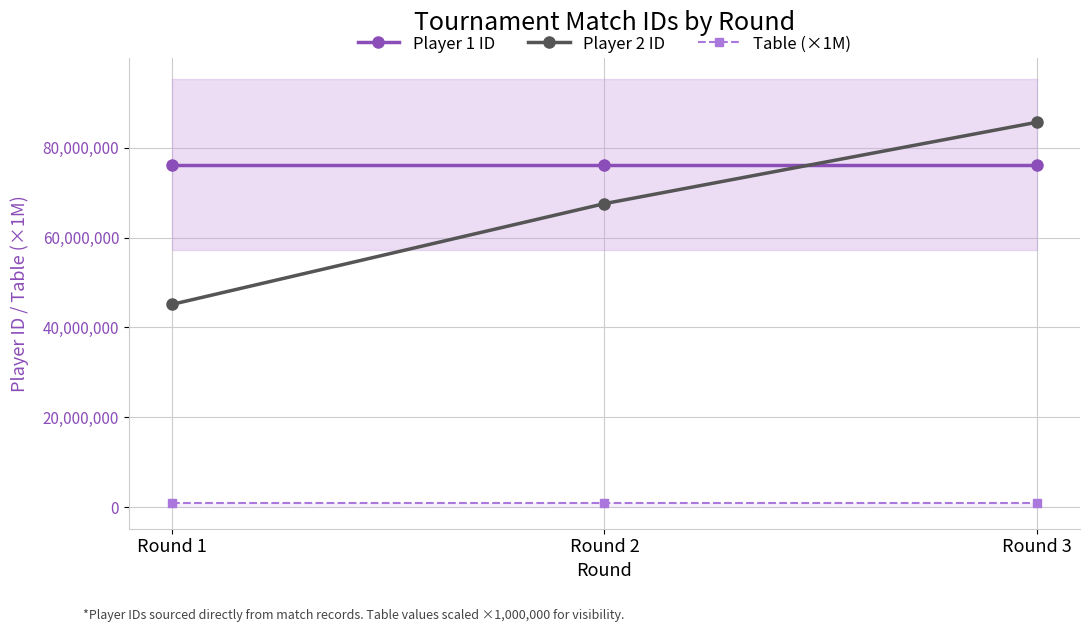

How many data points in Player 2 ID are less than 67534537?

1